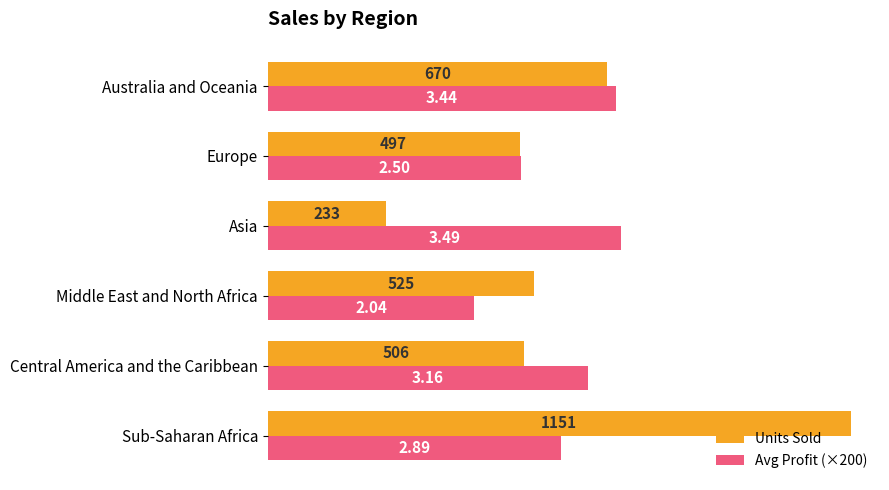

What is the difference between the maximum and minimum values in the Units Sold series?

918